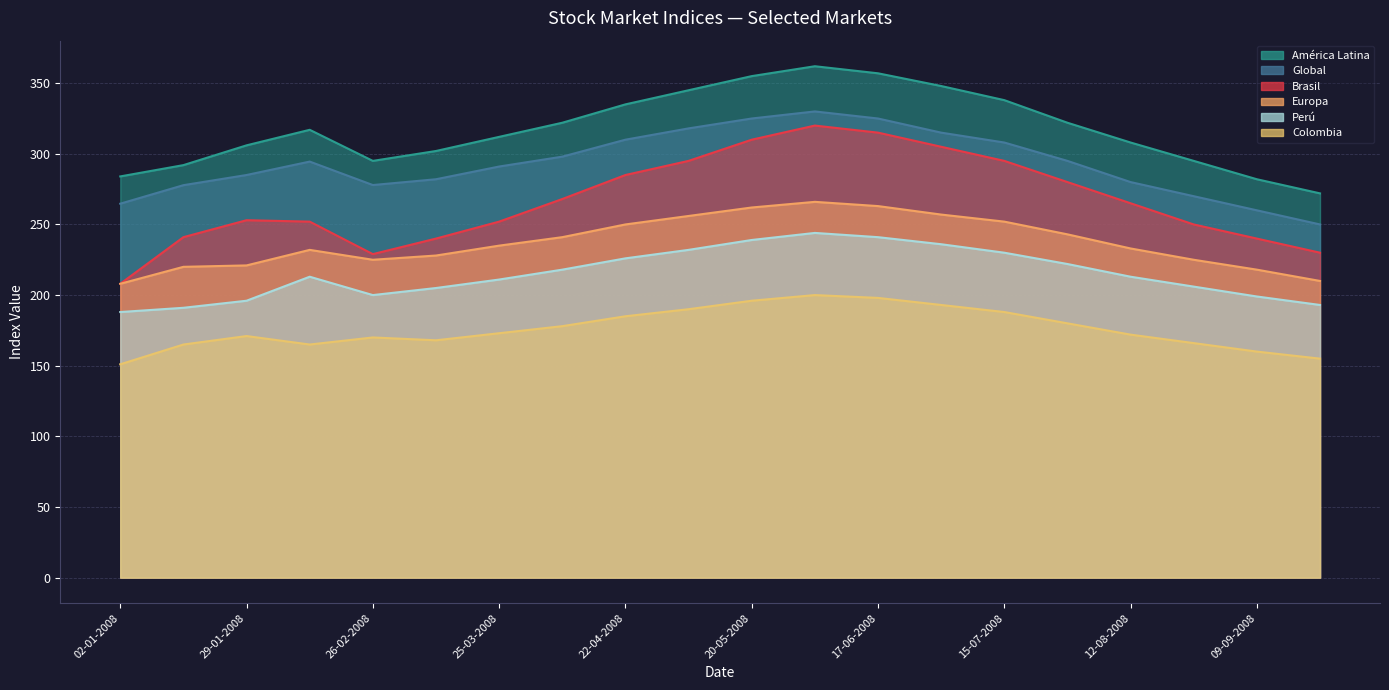

The value of Global at 06-05-2008 is 318.0. True or false?

True